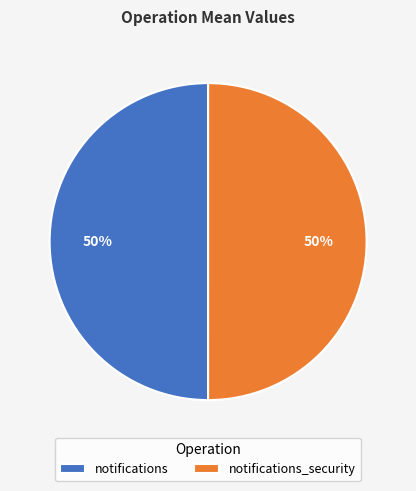

How many segments does this pie chart have?

2